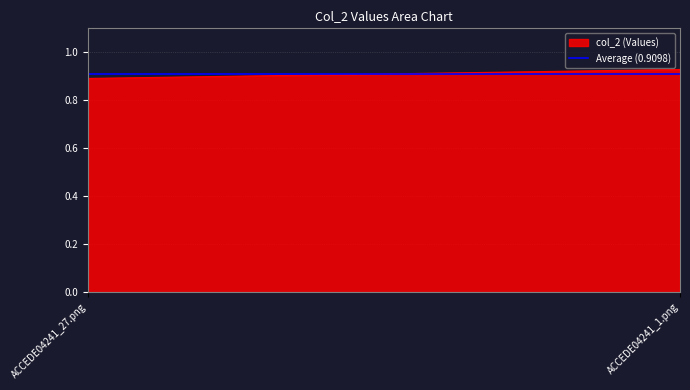

Reading left to right, list all the values displayed in this chart.

ACCEDE04241_27.png=0.9	ACCEDE04241_1.png=0.9